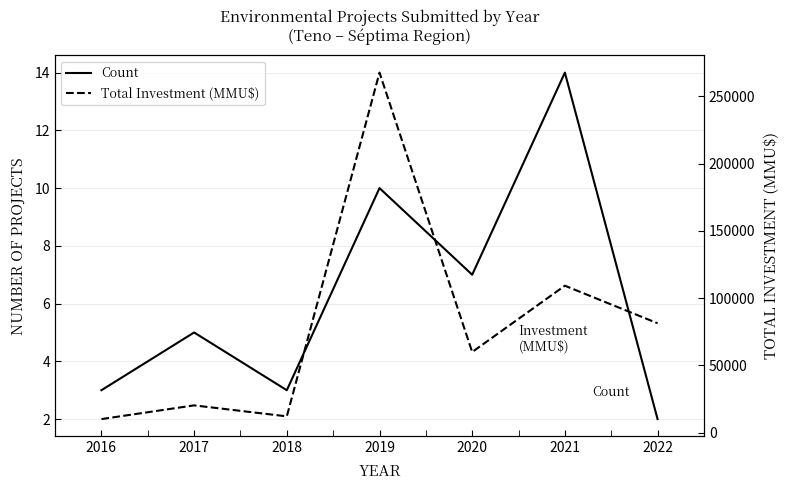

Is the value of Total Investment (MMU$) at 2019 greater than the value of Count at 2017?

Yes